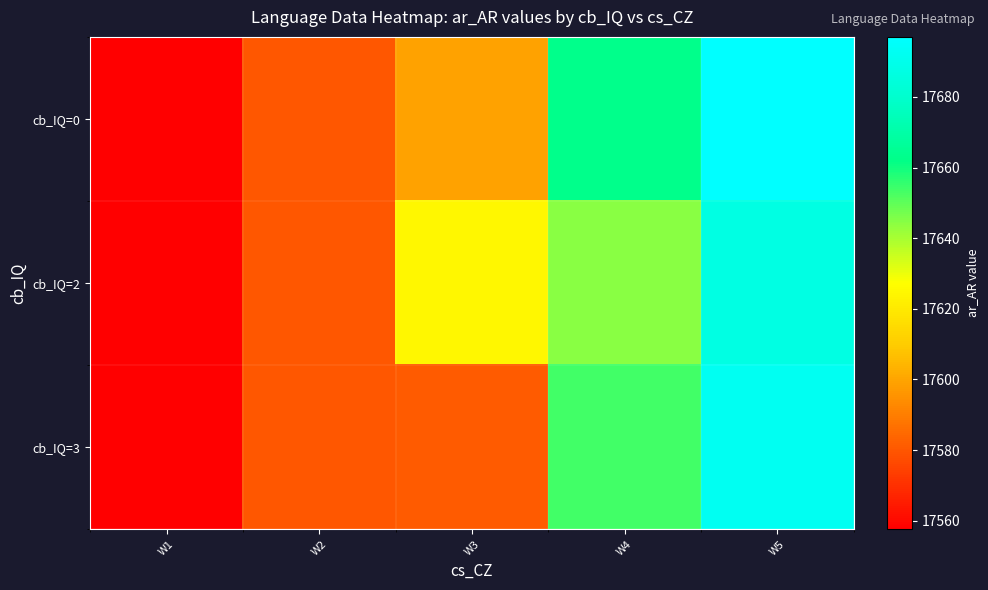

At how many categories does at least one series exceed 17625?

2